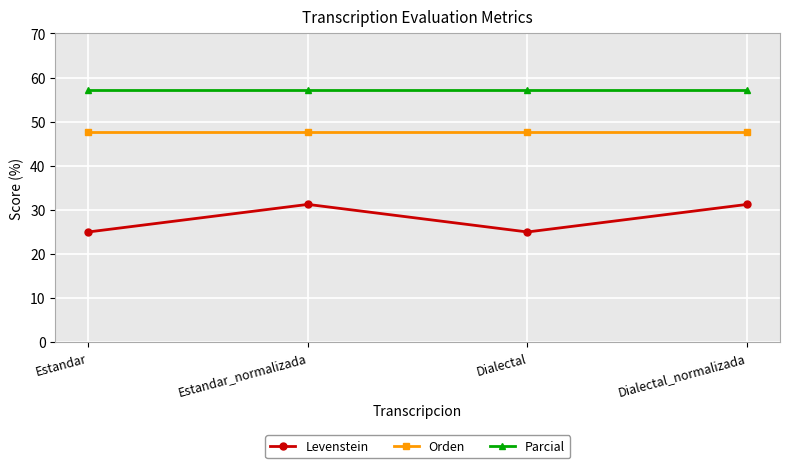

Does the chart have visible grid lines?

Yes